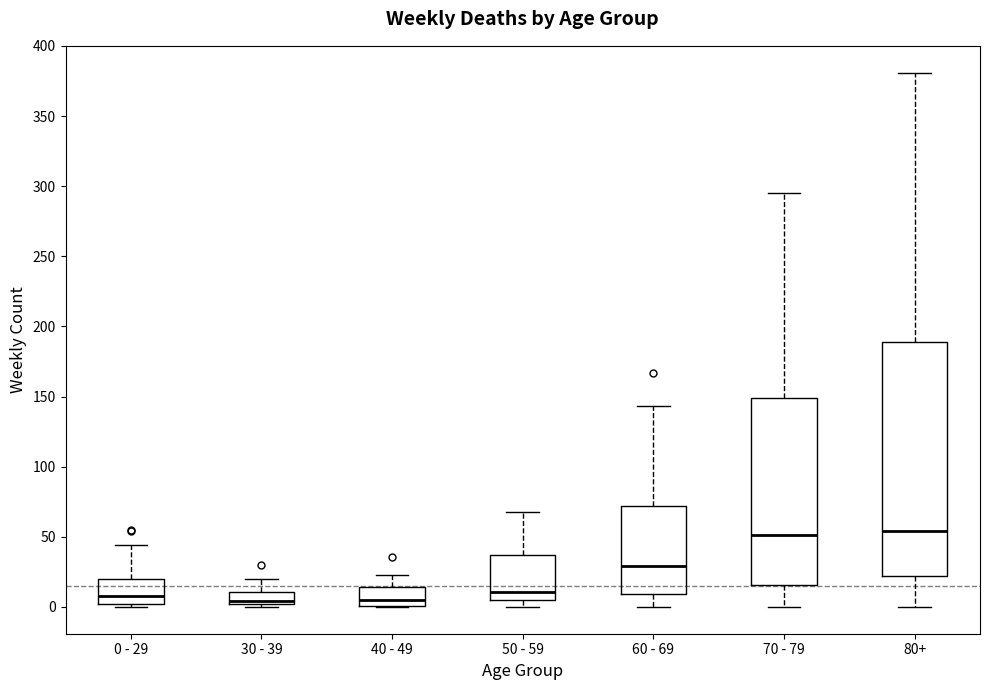

Where is the lower edge of the box for 60 - 69 on the y-axis? The values are not printed on the chart, so give them approximately, as read against the axis.

10